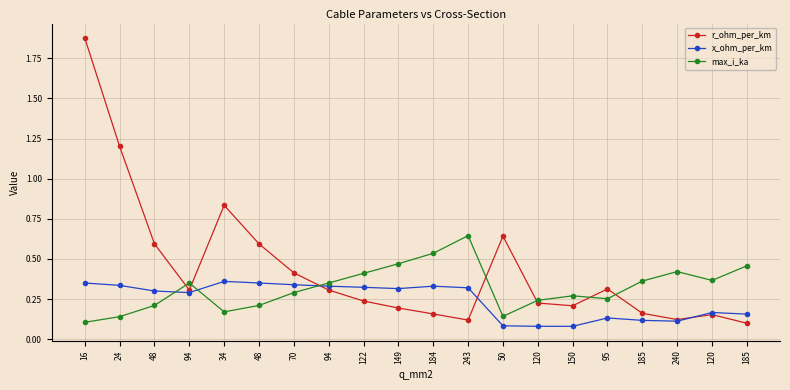

What are all the series names shown in the legend?

r_ohm_per_km, x_ohm_per_km, max_i_ka